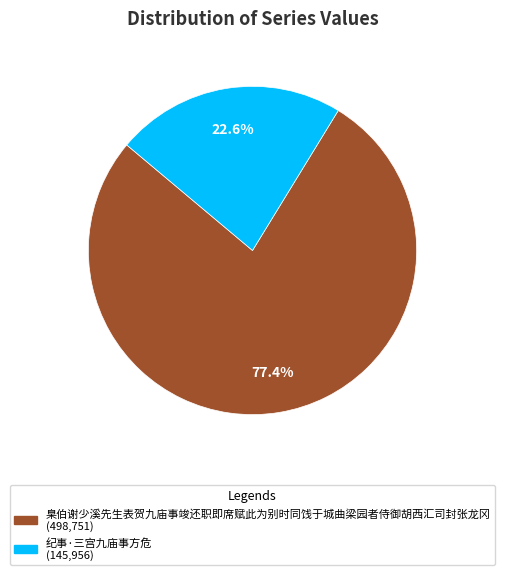

Which category has the biggest portion of the pie?

臬伯谢少溪先生表贺九庙事竣还职即席赋此为别时同饯于城曲梁园者侍御胡西汇司封张龙冈